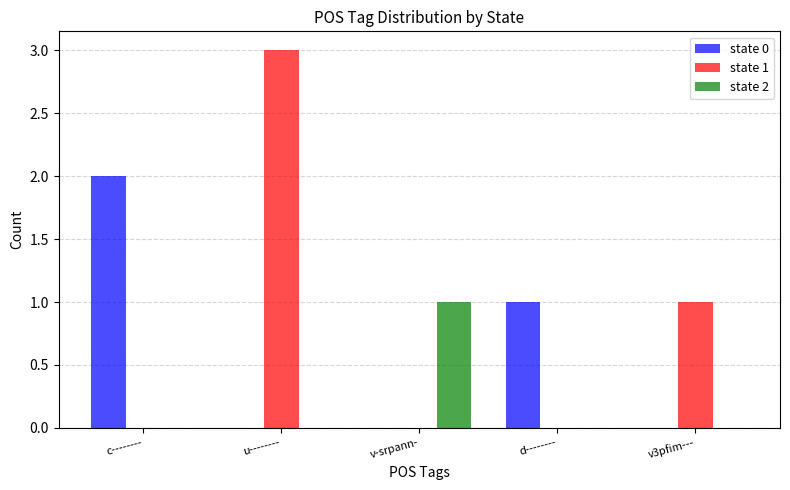

Which category has the highest value across all series?

u--------